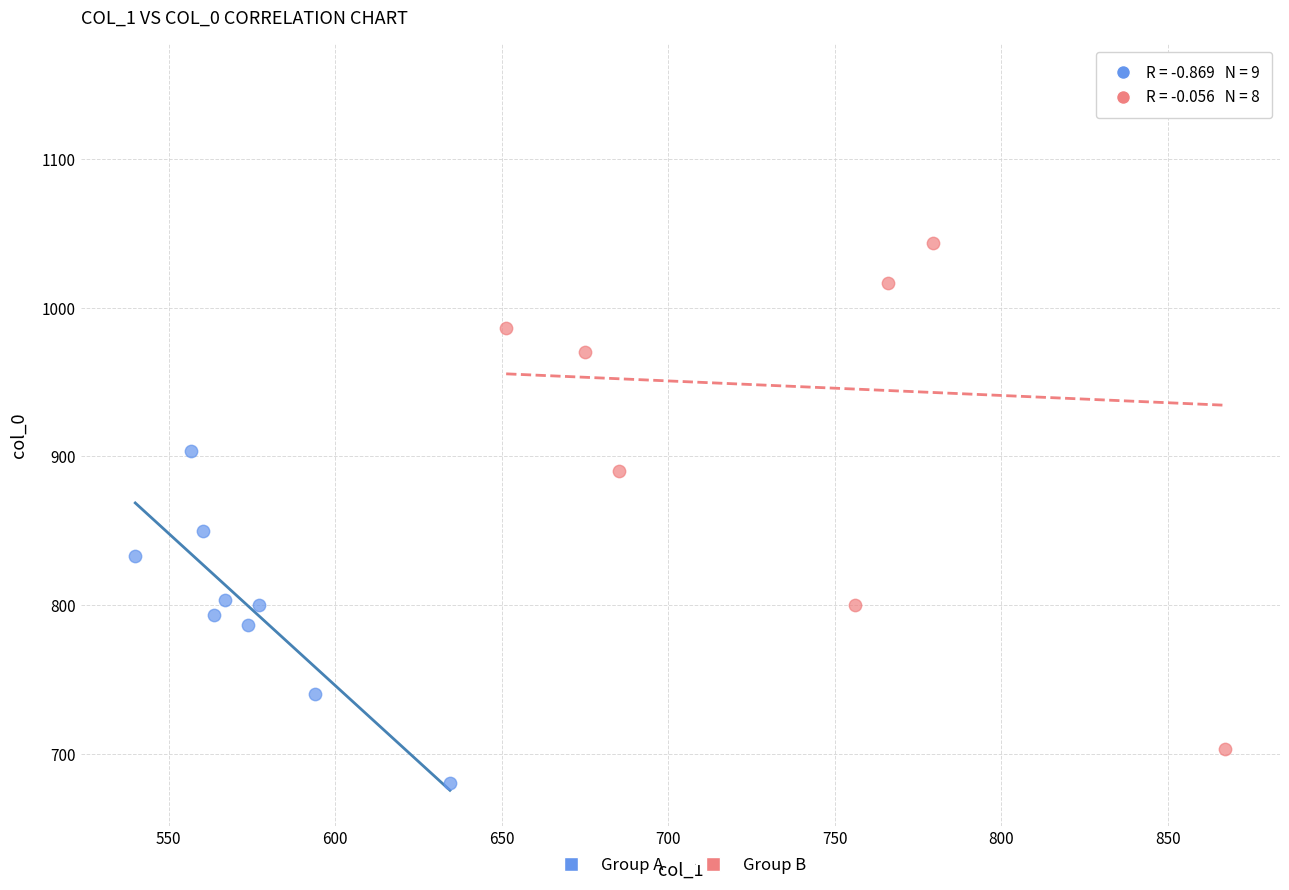

What are all the series names shown in the legend?

Group A, Group B